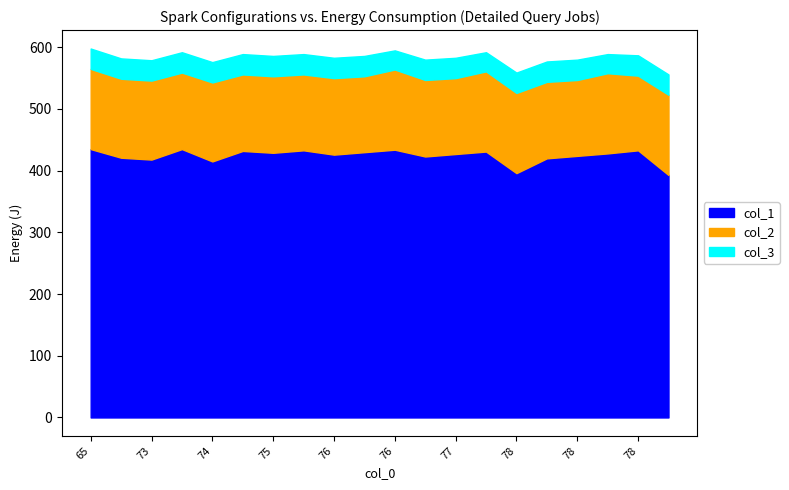

True or false: col_1 and col_2 intersect in this chart.

False